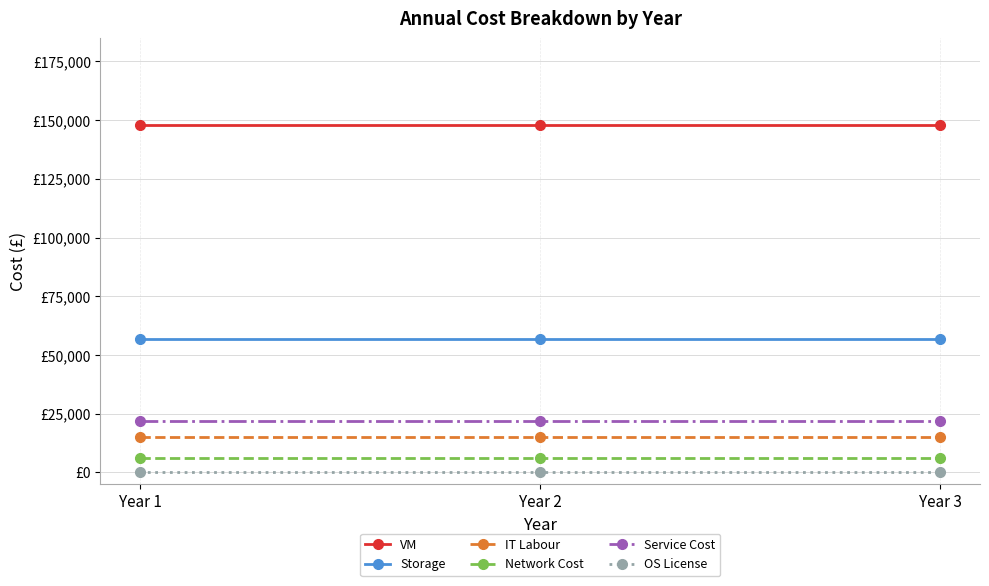

Reading left to right, what are all the values shown in this chart?

VM: Year 1=147797.8	Year 2=147797.8	Year 3=147797.8
Storage: Year 1=56886.6	Year 2=56886.6	Year 3=56886.6
IT Labour: Year 1=15253.8	Year 2=15253.8	Year 3=15253.8
Network Cost: Year 1=6309.0	Year 2=6309.0	Year 3=6309.0
Service Cost: Year 1=21842.7	Year 2=21842.7	Year 3=21842.7
OS License: Year 1=0.0	Year 2=0.0	Year 3=0.0